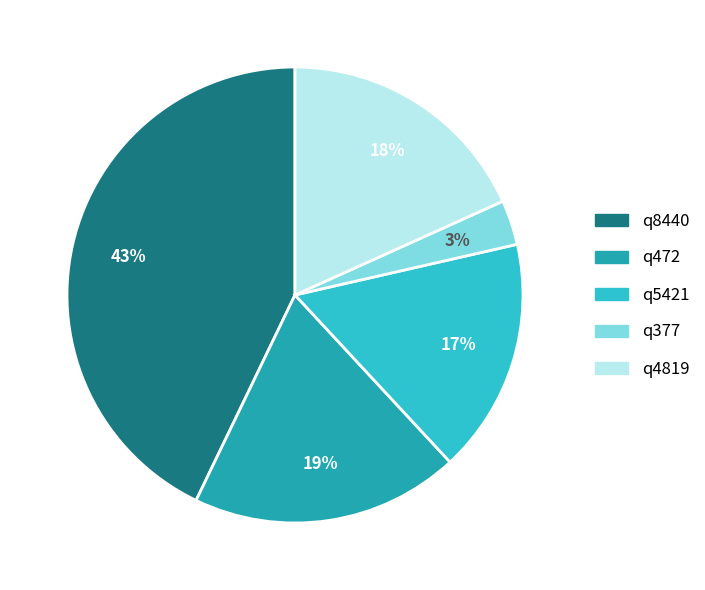

Do q472 and q4819 together represent more than half of the pie?

No